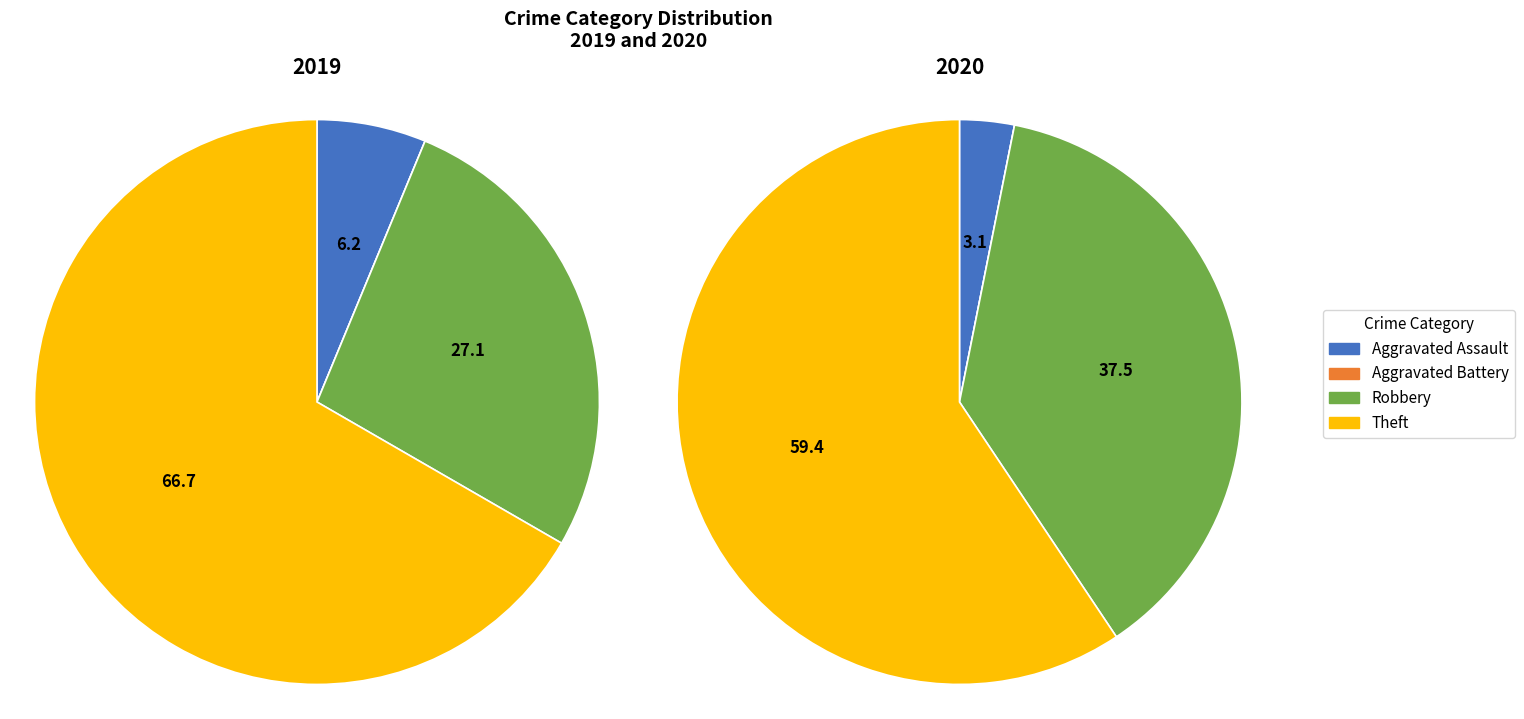

Is it true that Aggravated Battery is 0% of the pie?

True